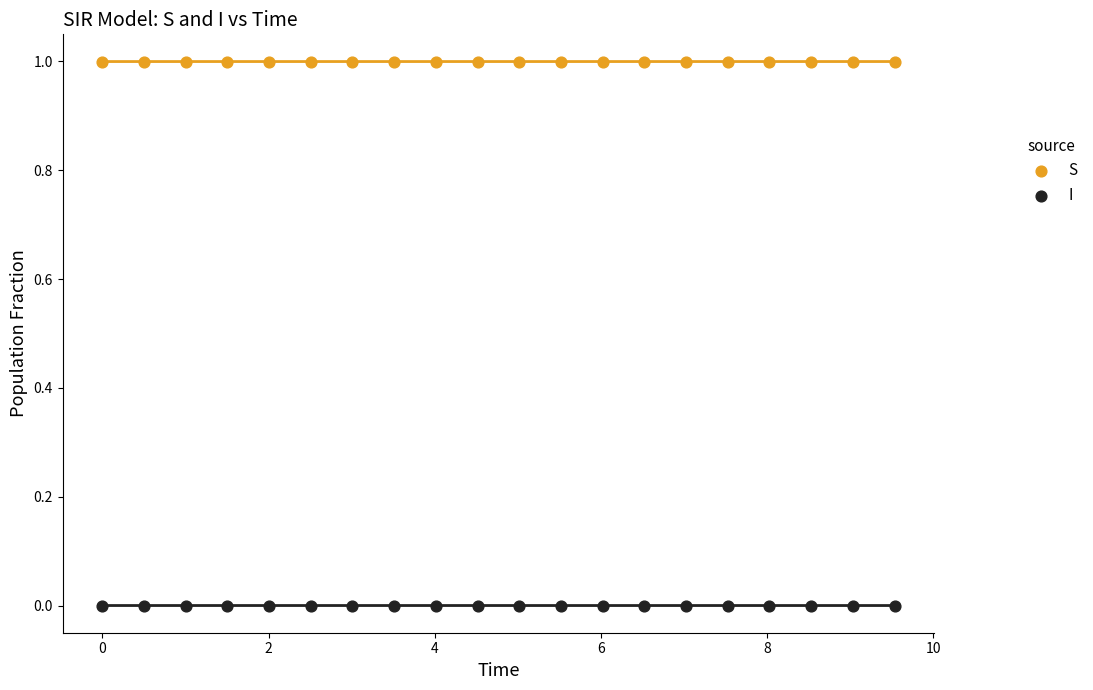

What is the X range (max minus min) for the scatter plot?

9.5